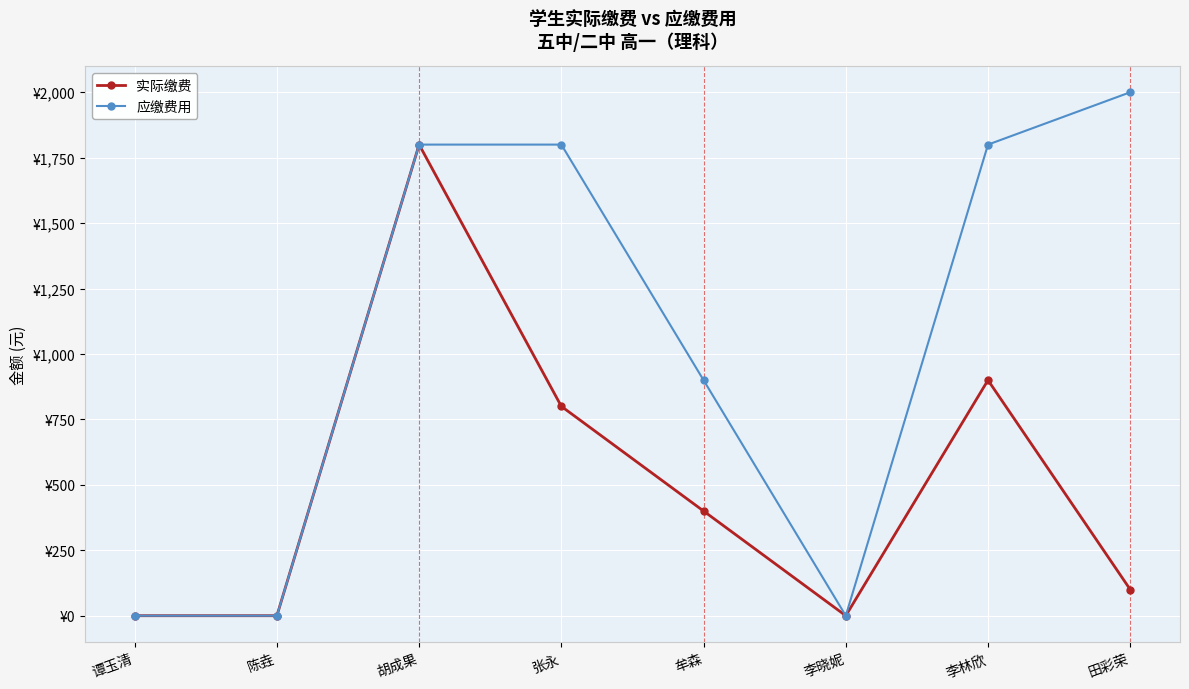

List the labels in order of 应缴费用 value, smallest first.

谭玉清, 陈垚, 李晓妮, 牟森, 胡成果, 张永, 李林欣, 田彩荣